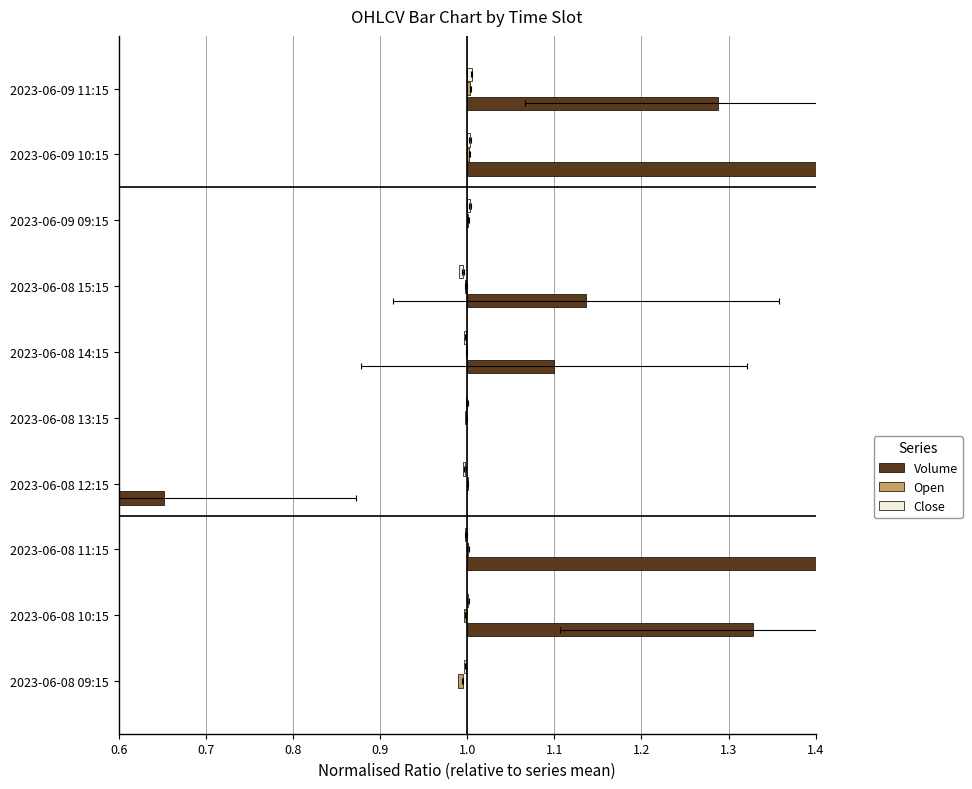

What is the difference between the maximum and minimum values in the Volume series?

2.2